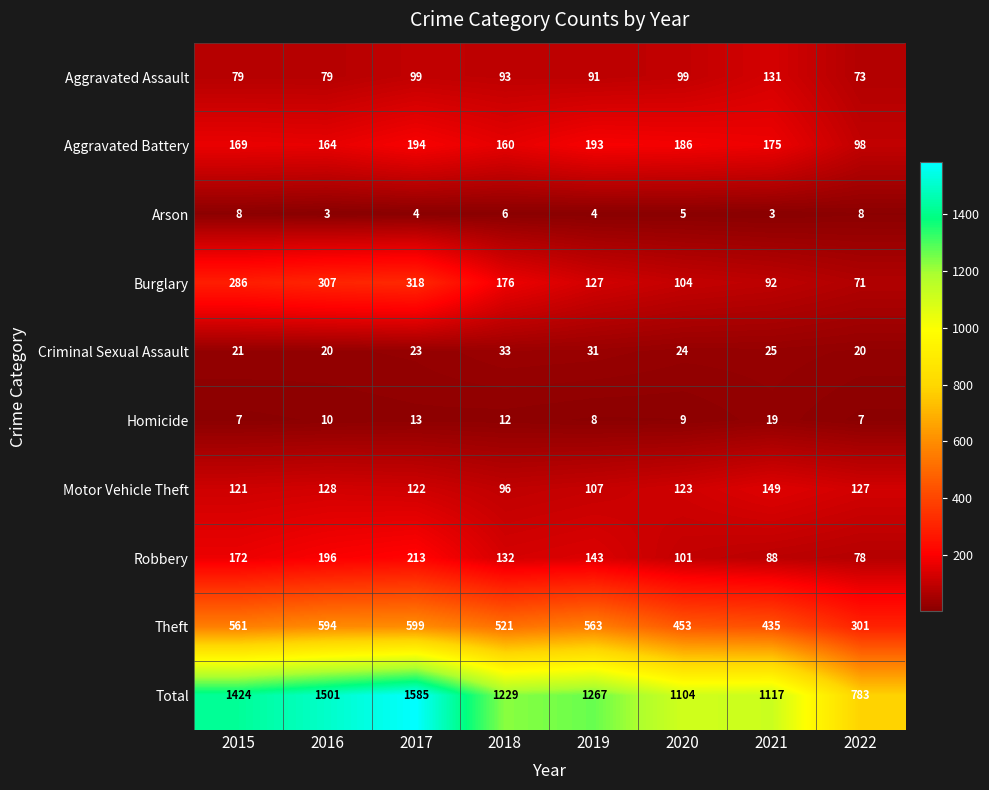

At which category is the sum across all series the highest?

2017